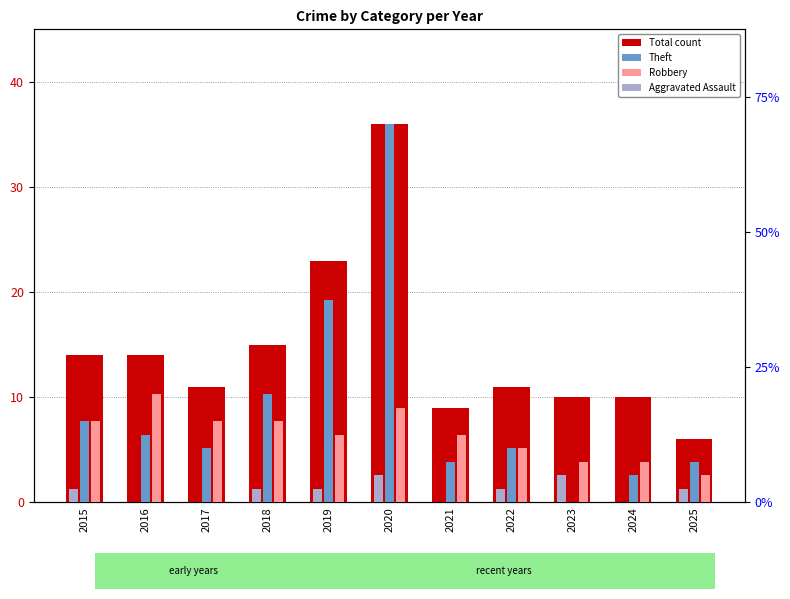

Reading right to left, transcribe all the data shown in this chart.

Total: 2025=6	2024=10	2023=10	2022=11	2021=9	2020=36	2019=23	2018=15	2017=11	2016=14	2015=14
Theft: 2025=3	2024=2	2023=0	2022=4	2021=3	2020=28	2019=15	2018=8	2017=4	2016=5	2015=6
Robbery: 2025=2	2024=3	2023=3	2022=4	2021=5	2020=7	2019=5	2018=6	2017=6	2016=8	2015=6
Aggravated Assault: 2025=1	2024=0	2023=2	2022=1	2021=0	2020=2	2019=1	2018=1	2017=0	2016=0	2015=1